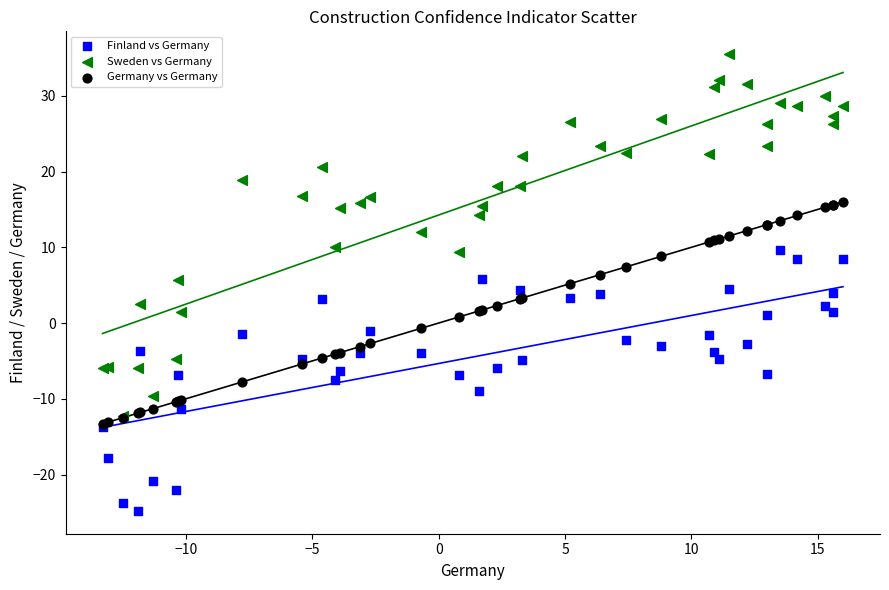

What are all the series names shown in the legend?

Finland vs Germany, Sweden vs Germany, Germany vs Germany